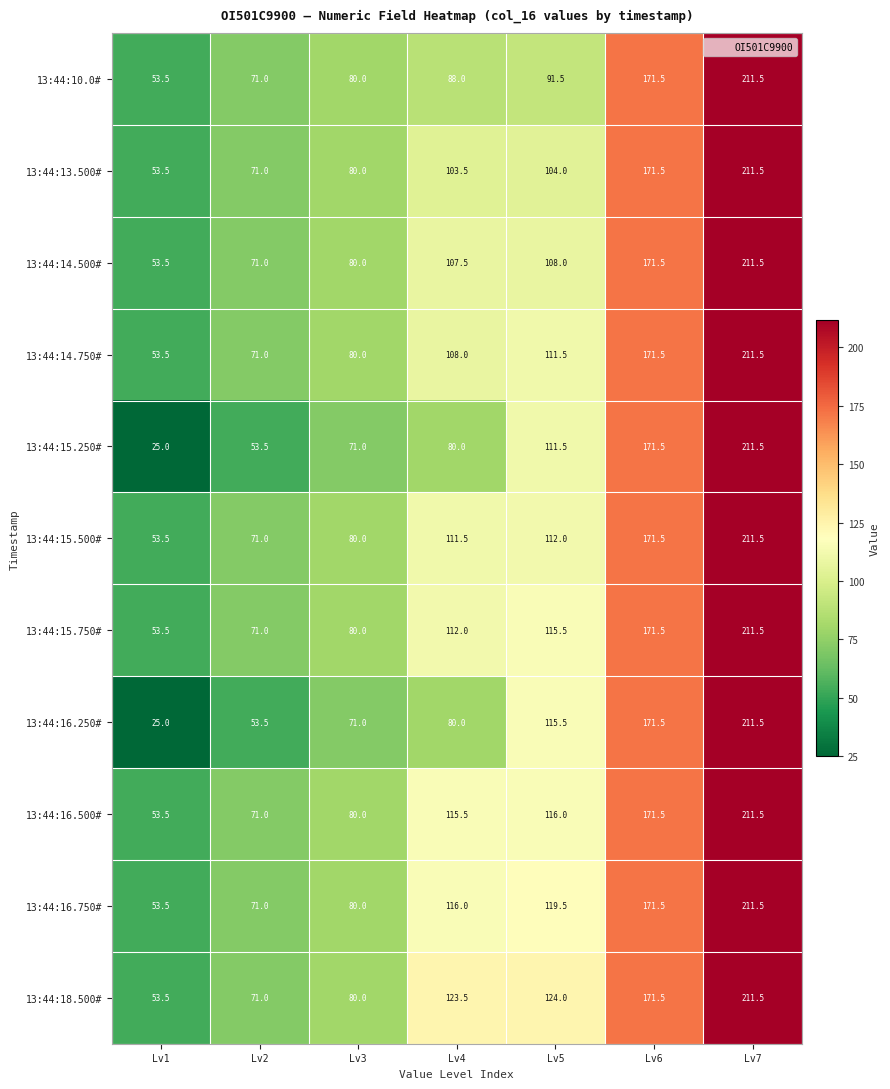

What is the spread (max minus min) of values at Lv2?

17.5